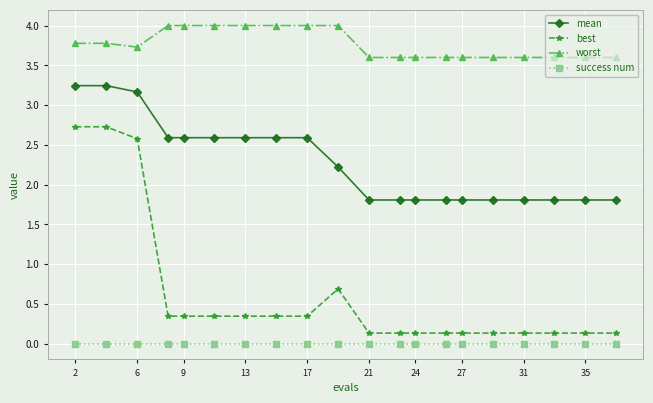

Which series has the widest spread of values?

best